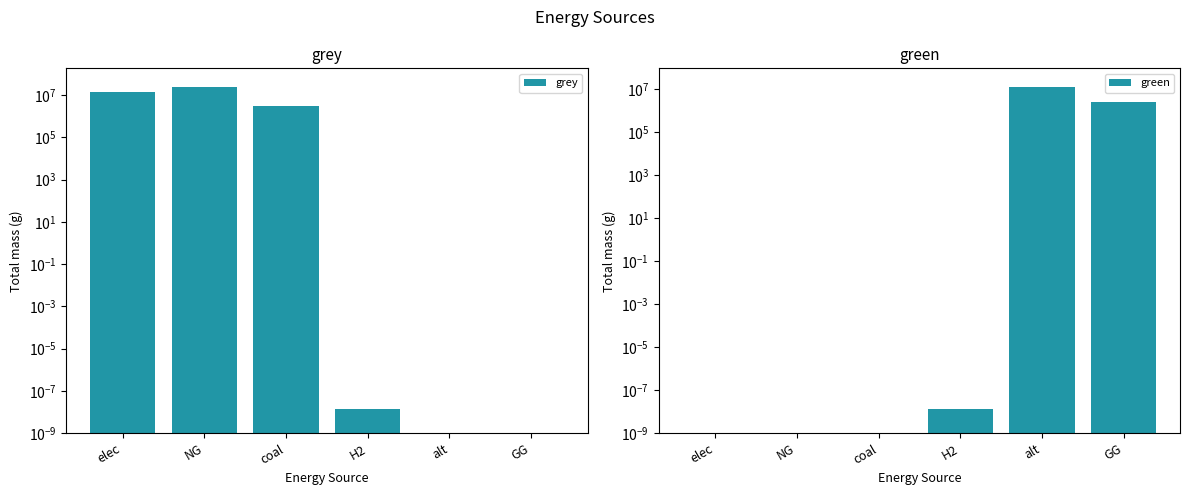

Reading left to right, extract all data points from this chart.

grey: 13760909.2	24530894.7	3063944.9	0.0	0.0	0.0
green: 0.0	0.0	0.0	0.0	12606226.3	2500000.0